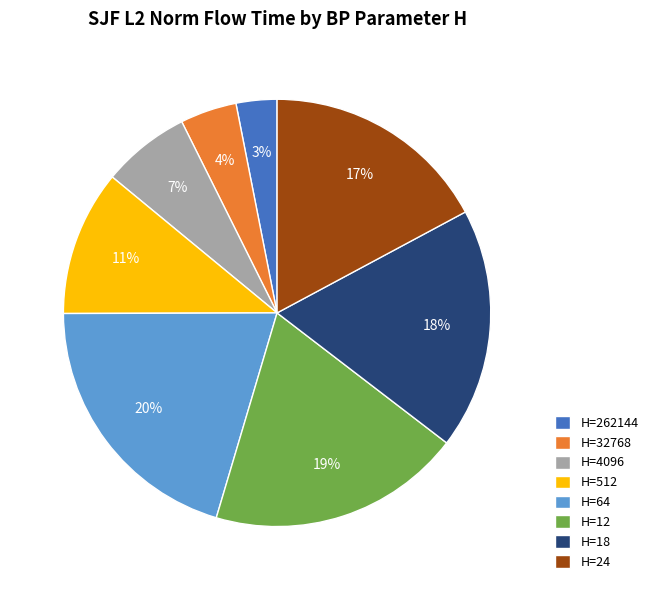

True or false: H=18 accounts for 3% of the total.

False